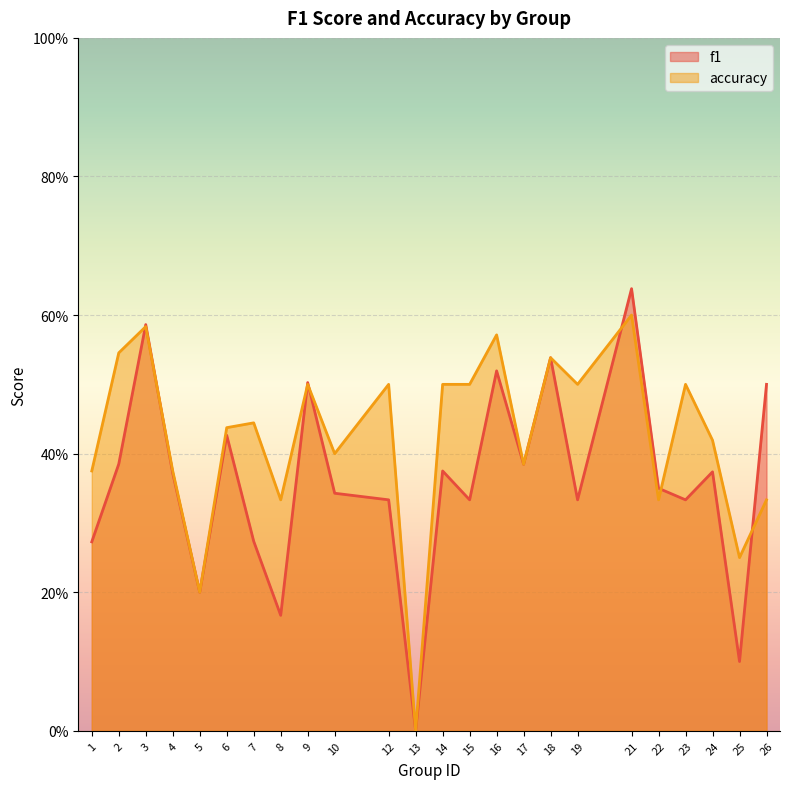

How many lines are shown in the chart?

2